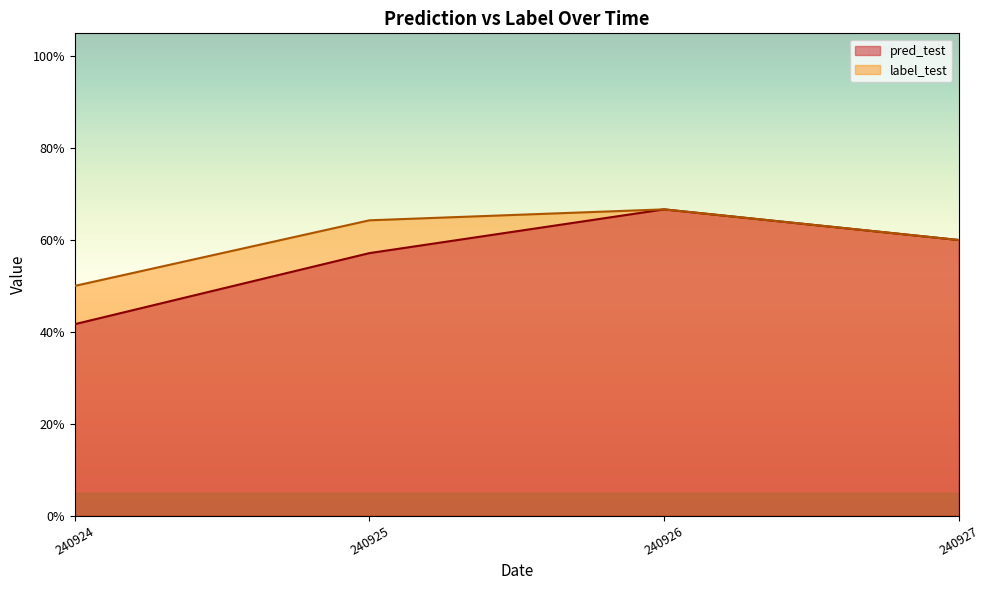

How many lines are shown in the chart?

2